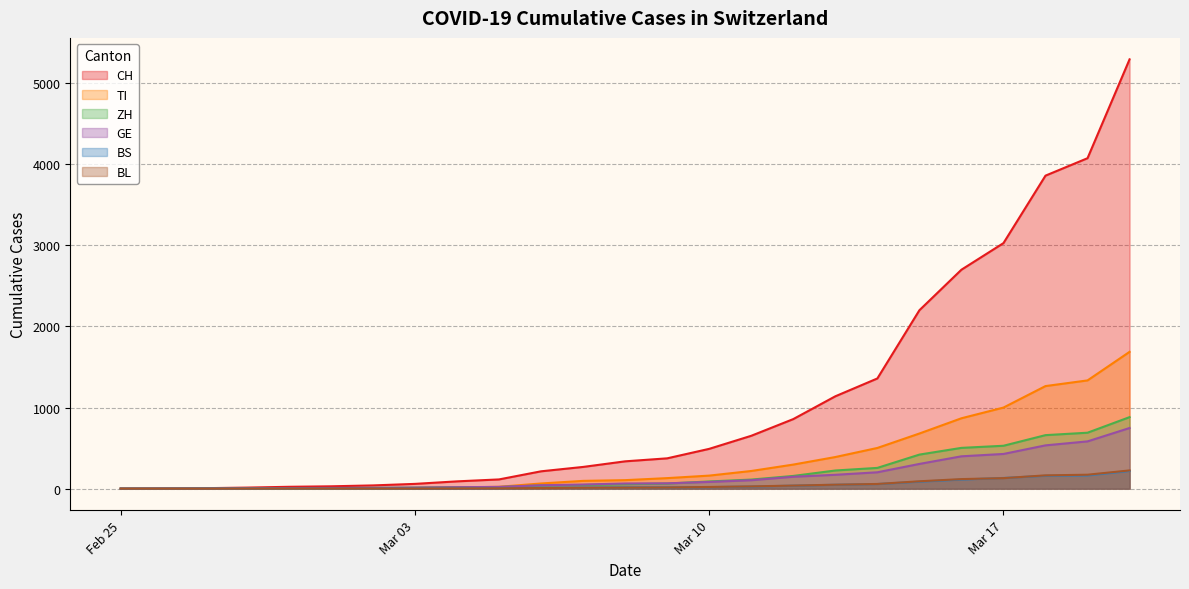

What is the label of the 13th point from the left?

2020-03-08